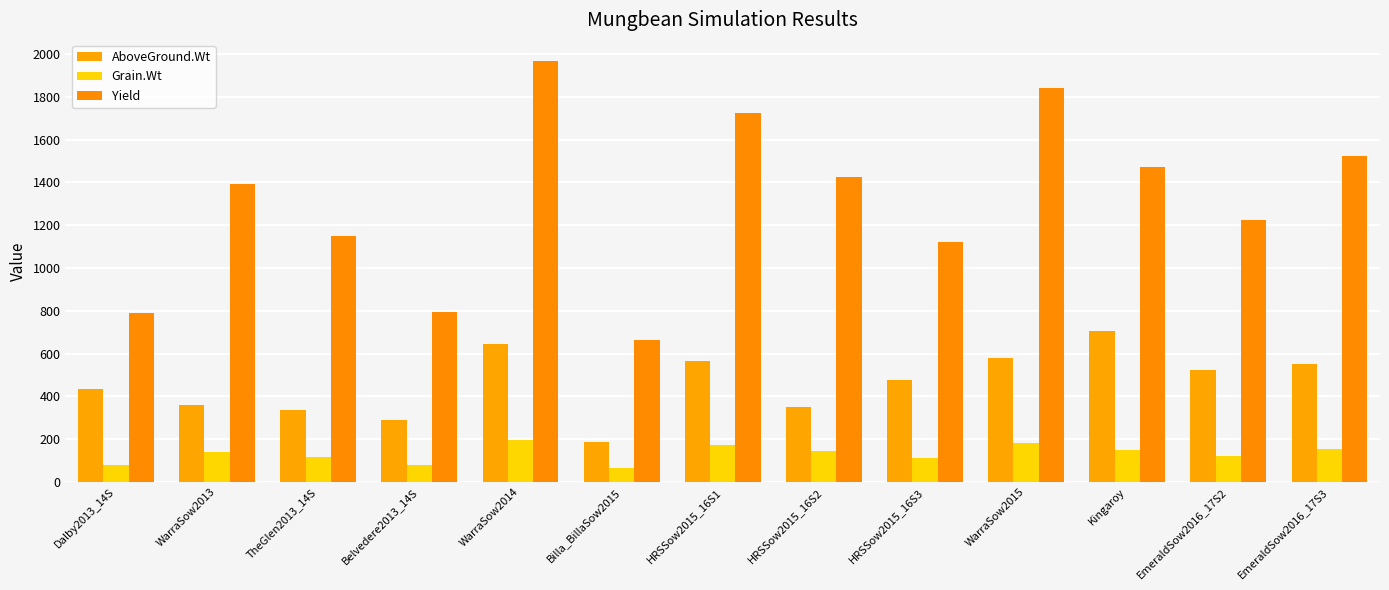

Reading left to right, list all the values displayed in this chart.

AboveGround.Wt: Dalby2013_14S=434.1	WarraSow2013=361.1	TheGlen2013_14S=337.1	Belvedere2013_14S=291.6	WarraSow2014=644.0	Billa_BillaSow2015=184.4	HRSSow2015_16S1=564.0	HRSSow2015_16S2=350.9	HRSSow2015_16S3=474.7	WarraSow2015=580.5	Kingaroy=706.9	EmeraldSow2016_17S2=525.2	EmeraldSow2016_17S3=548.9
Grain.Wt: Dalby2013_14S=78.9	WarraSow2013=139.5	TheGlen2013_14S=115.1	Belvedere2013_14S=79.5	WarraSow2014=196.8	Billa_BillaSow2015=66.3	HRSSow2015_16S1=172.3	HRSSow2015_16S2=142.6	HRSSow2015_16S3=112.0	WarraSow2015=183.9	Kingaroy=147.3	EmeraldSow2016_17S2=122.7	EmeraldSow2016_17S3=152.4
Yield: Dalby2013_14S=788.6	WarraSow2013=1394.9	TheGlen2013_14S=1151.1	Belvedere2013_14S=795.4	WarraSow2014=1968.0	Billa_BillaSow2015=662.6	HRSSow2015_16S1=1723.0	HRSSow2015_16S2=1425.6	HRSSow2015_16S3=1120.5	WarraSow2015=1839.3	Kingaroy=1472.6	EmeraldSow2016_17S2=1226.5	EmeraldSow2016_17S3=1524.5